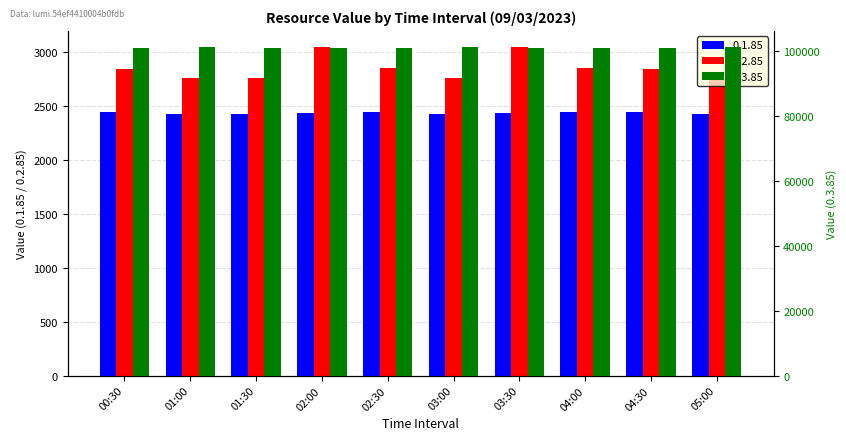

Reading left to right, transcribe all the data shown in this chart.

0.1.85: 00:30=2447	01:00=2423	01:30=2423	02:00=2437	02:30=2442	03:00=2423	03:30=2437	04:00=2442	04:30=2447	05:00=2423
0.2.85: 00:30=2840	01:00=2762	01:30=2762	02:00=3044	02:30=2853	03:00=2762	03:30=3044	04:00=2853	04:30=2840	05:00=2762
0.3.85: 00:30=101100	01:00=101140	01:30=101100	02:00=101100	02:30=101100	03:00=101140	03:30=101100	04:00=101100	04:30=101100	05:00=101140